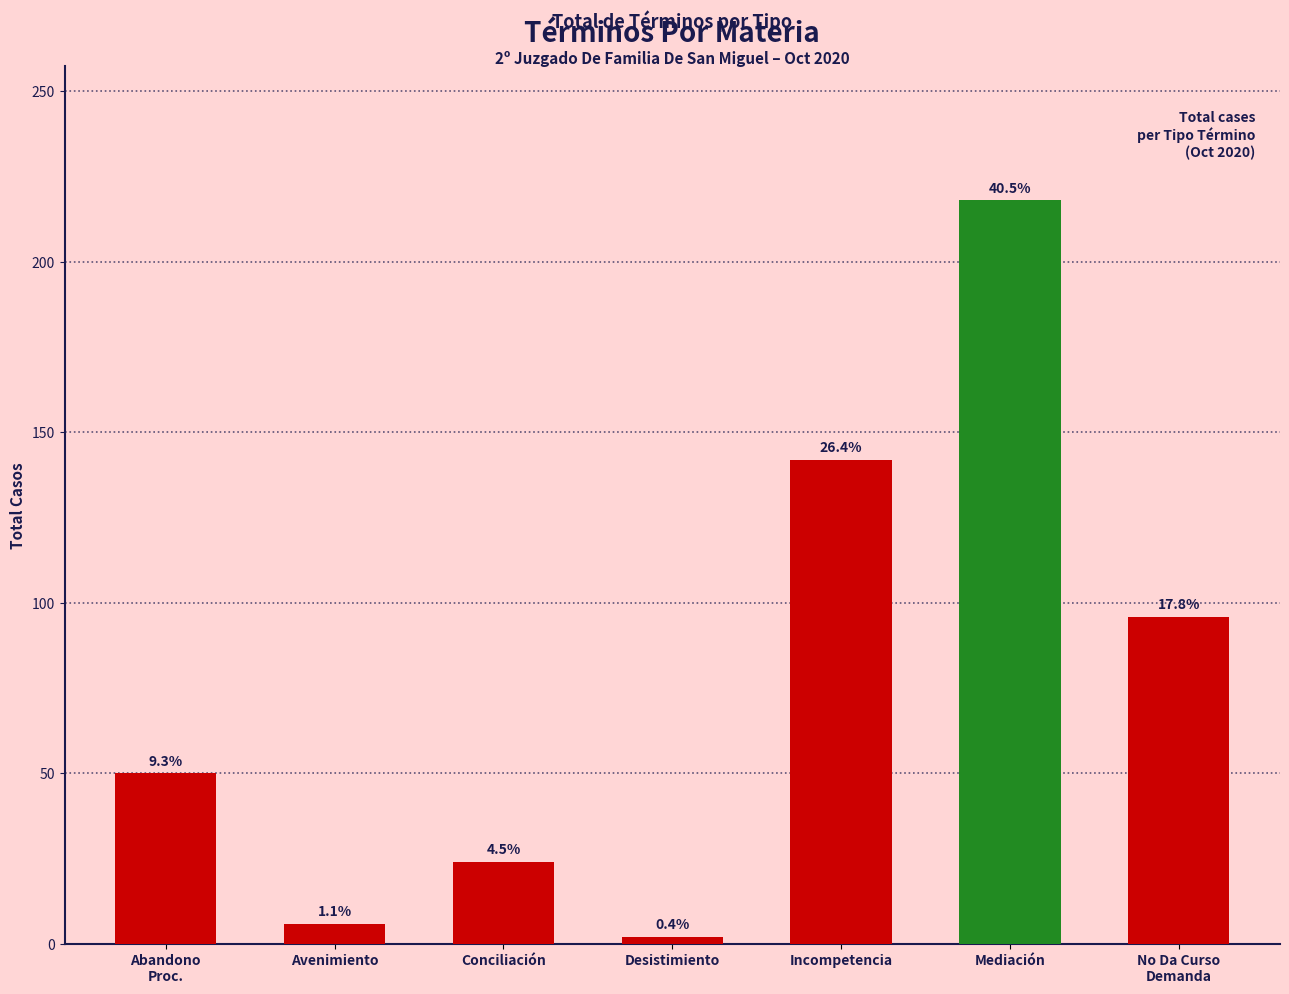

True or false: the data shows 81 at Abandono Del Procedimiento.

False